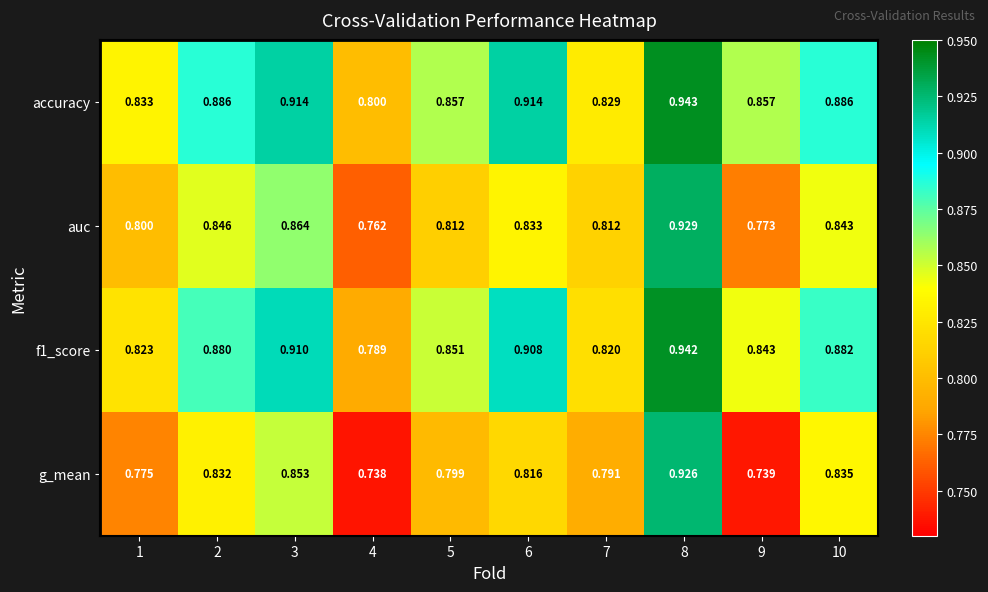

What is the total value across all series at 9?

3.2